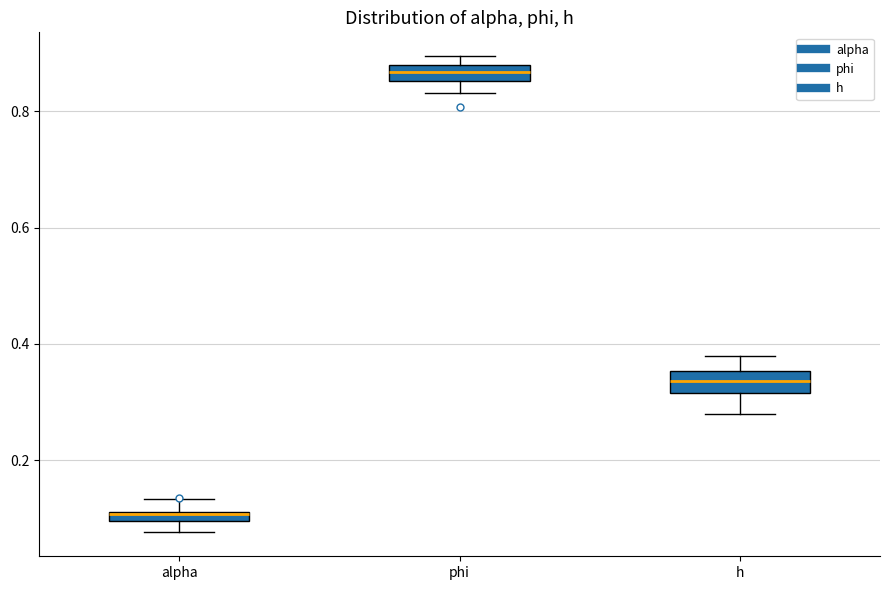

Which box's median line is the highest?

phi